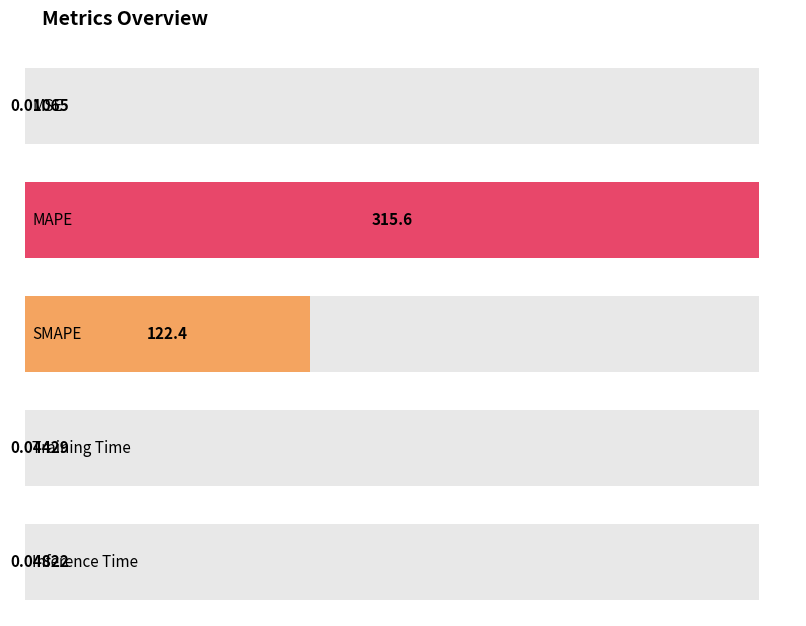

Reading left to right, extract all data points from this chart.

0.0	315.6	122.4	0.0	0.0